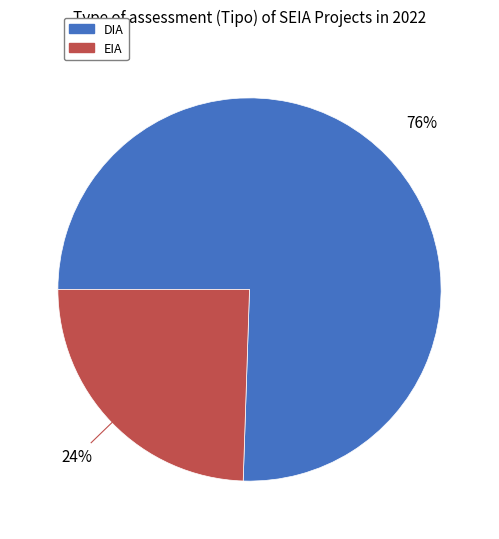

How many segments does this pie chart have?

2